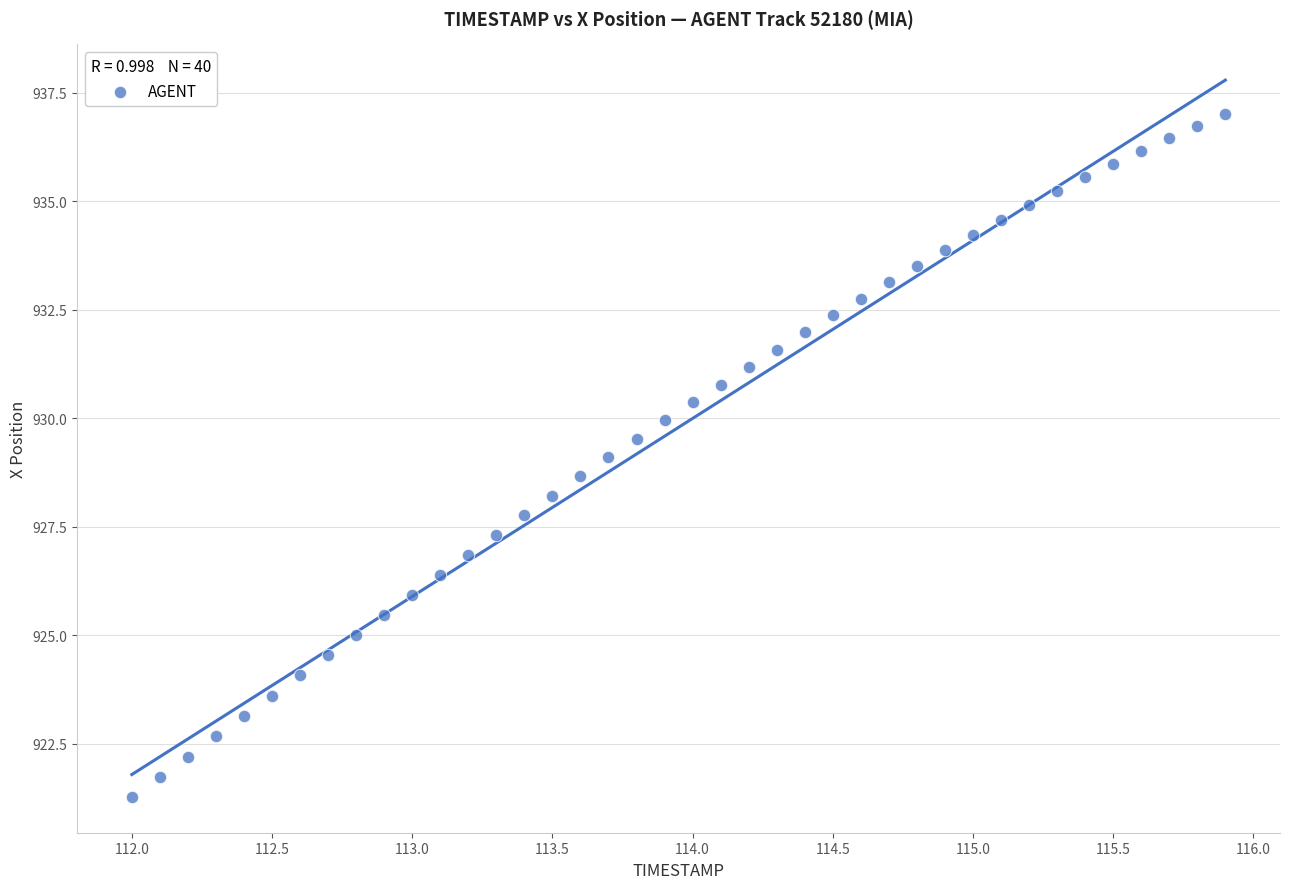

What is the range of Y values (max minus min)?

15.7